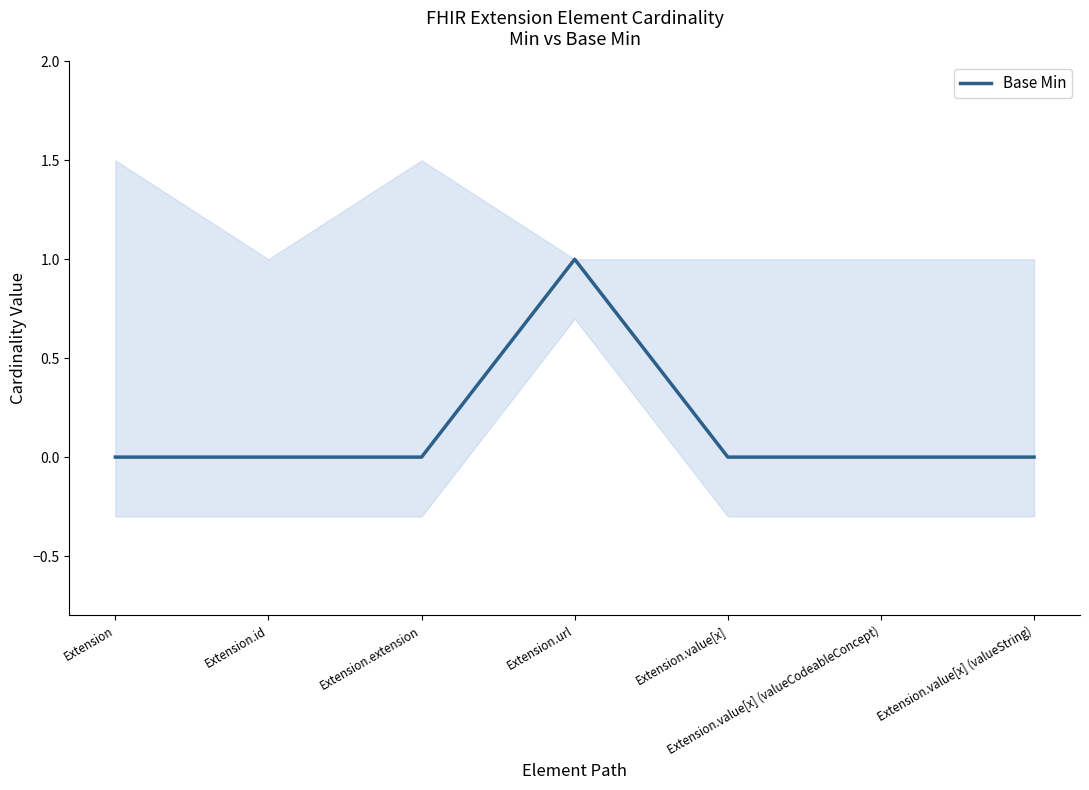

Rank the categories by value from highest to lowest.

Extension.url, Extension, Extension.id, Extension.extension, Extension.value[x], Extension.value[x] (valueCodeableConcept), Extension.value[x] (valueString)